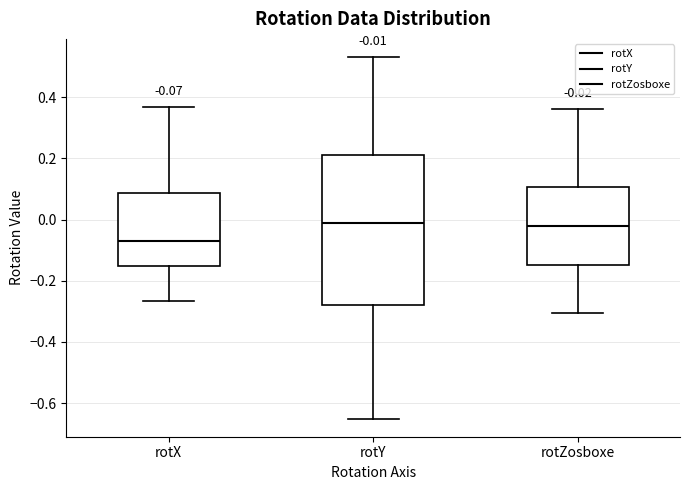

Comparing the boxes themselves (not the whiskers), which one is the tallest?

rotY